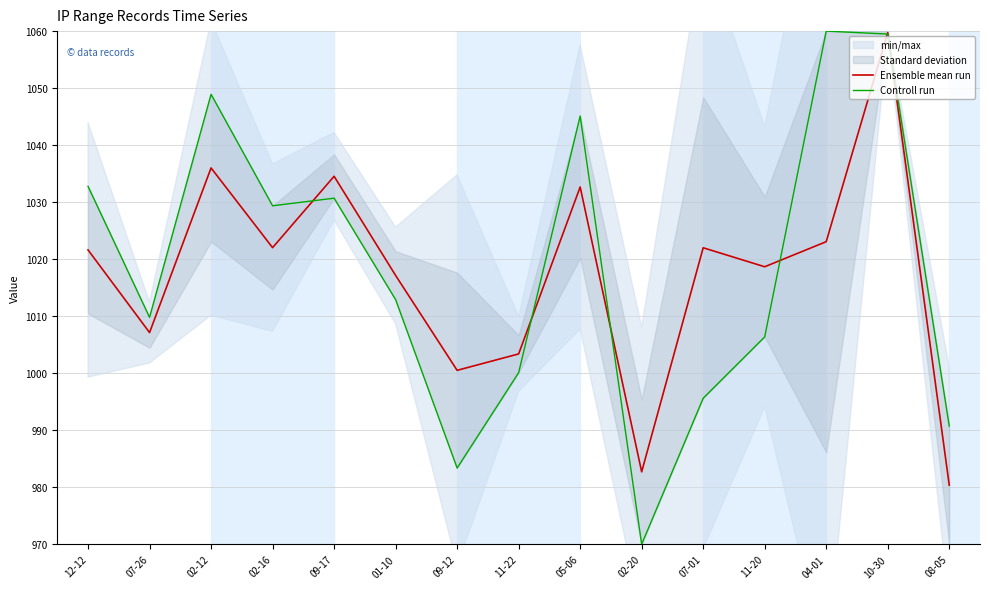

Where do Controll run and Ensemble mean run first cross each other?

02-16 and 09-17